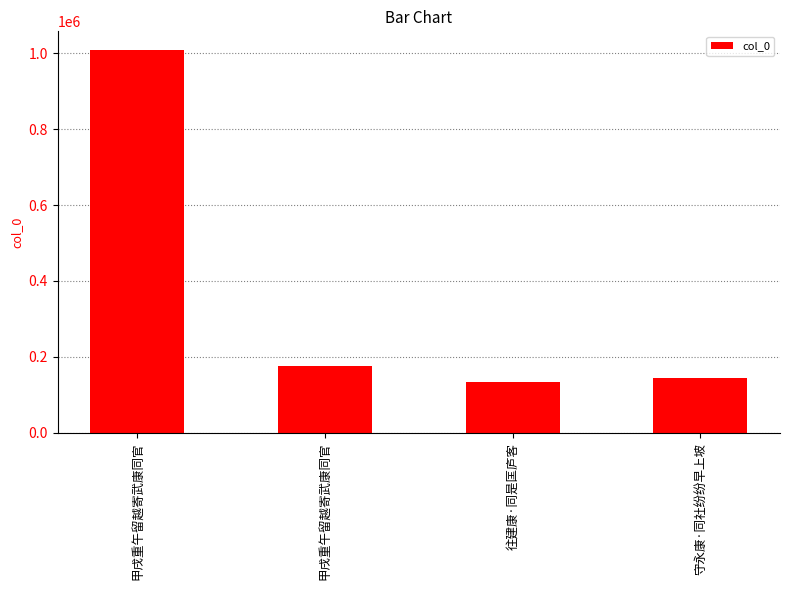

What is the difference between the values at 守永康·同社纷纷早上坡 and 甲戌重午留越寄武康同官?

862600